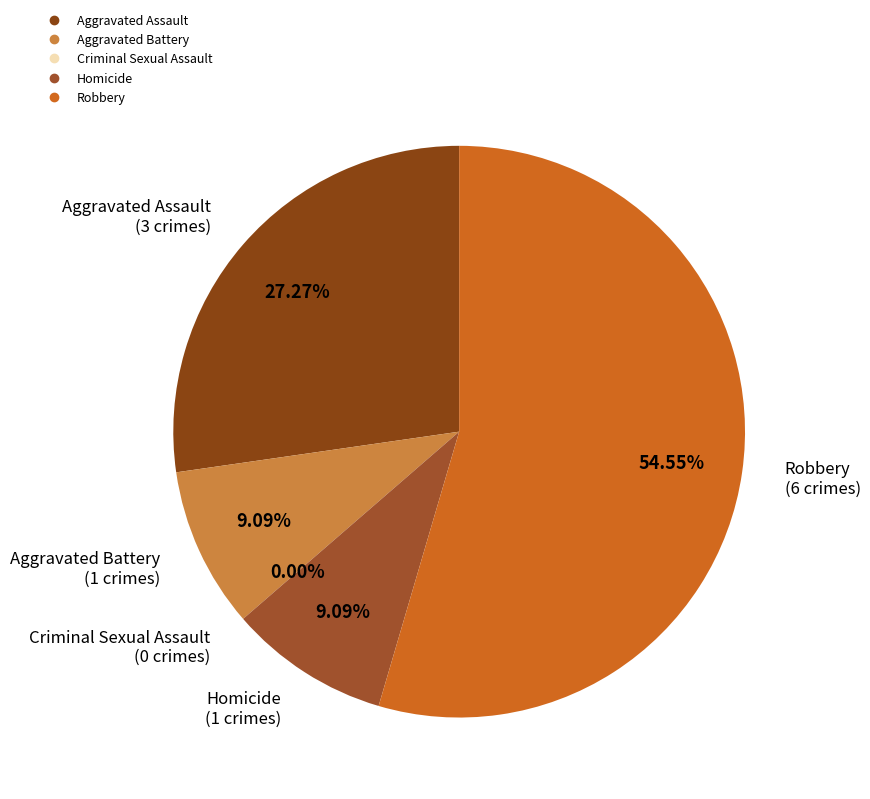

Rank the categories by value from highest to lowest.

Robbery, Aggravated Assault, Aggravated Battery, Homicide, Criminal Sexual Assault